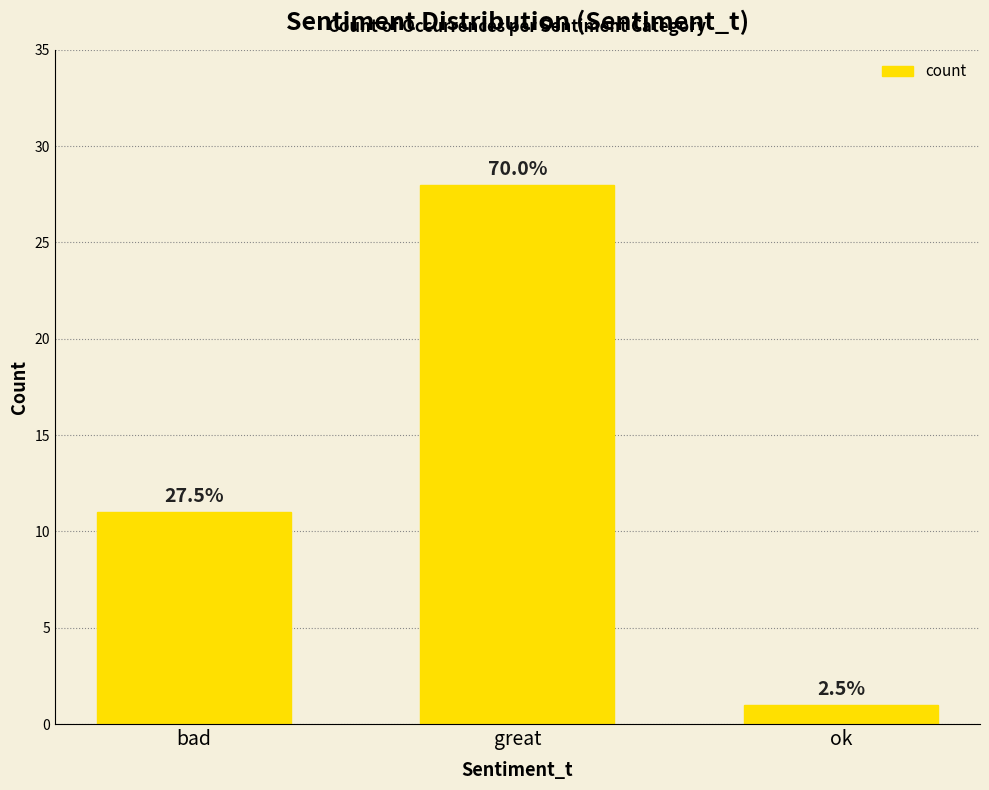

Are the bars horizontal?

No